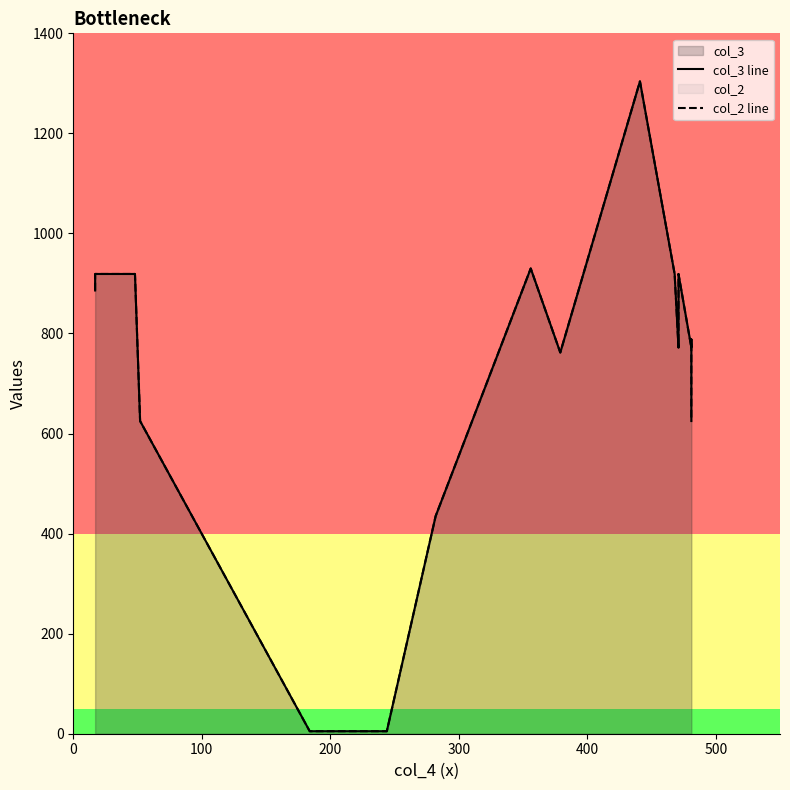

Does the chart have visible grid lines?

No